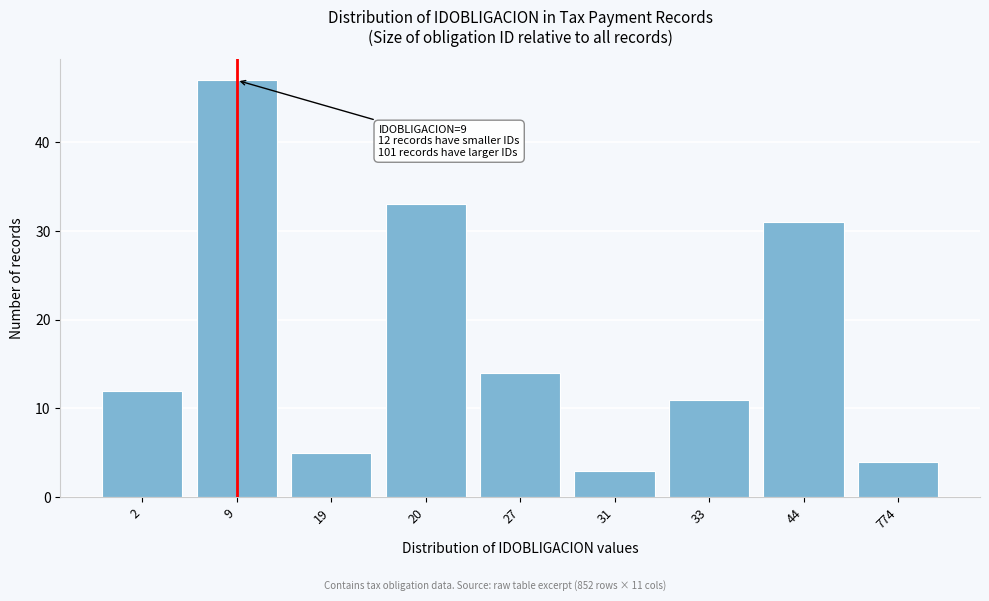

Reading left to right, transcribe all the data shown in this chart.

2=12	9=47	19=5	20=33	27=14	31=3	33=11	44=31	774=4